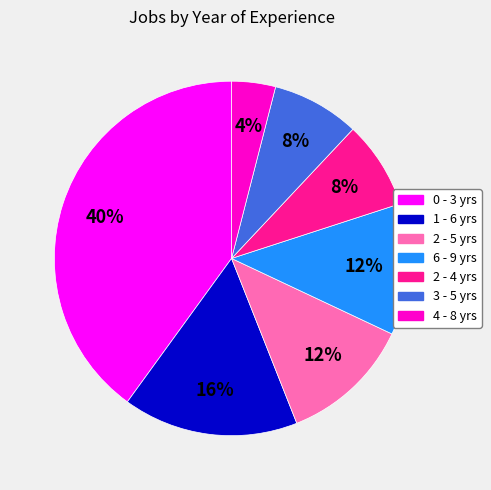

To the nearest percent, what is the difference between the largest and smallest slice percentages?

36%